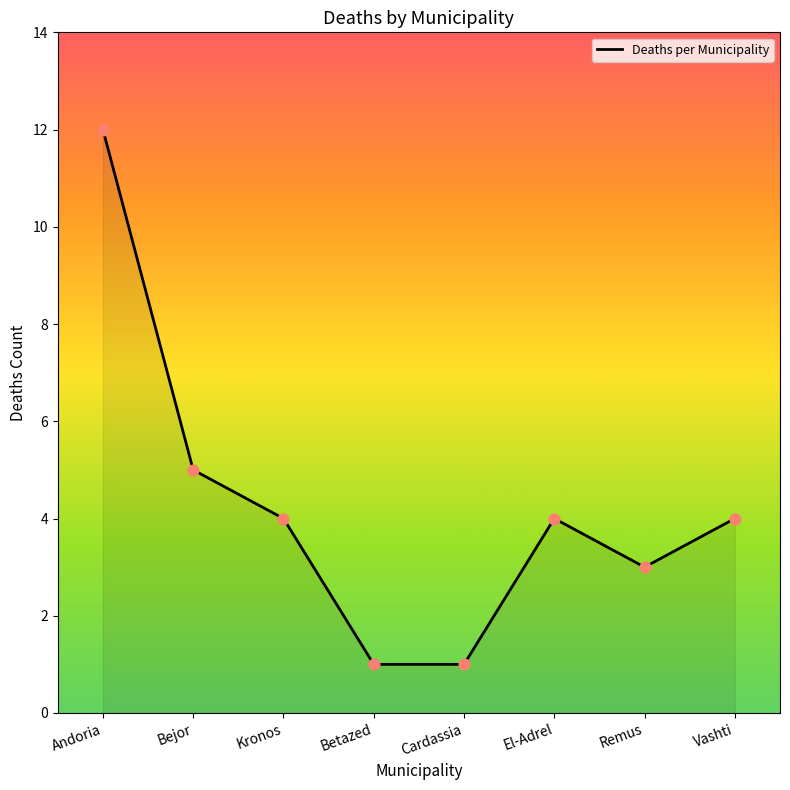

Which has a higher value, Andoria or Bejor?

Andoria